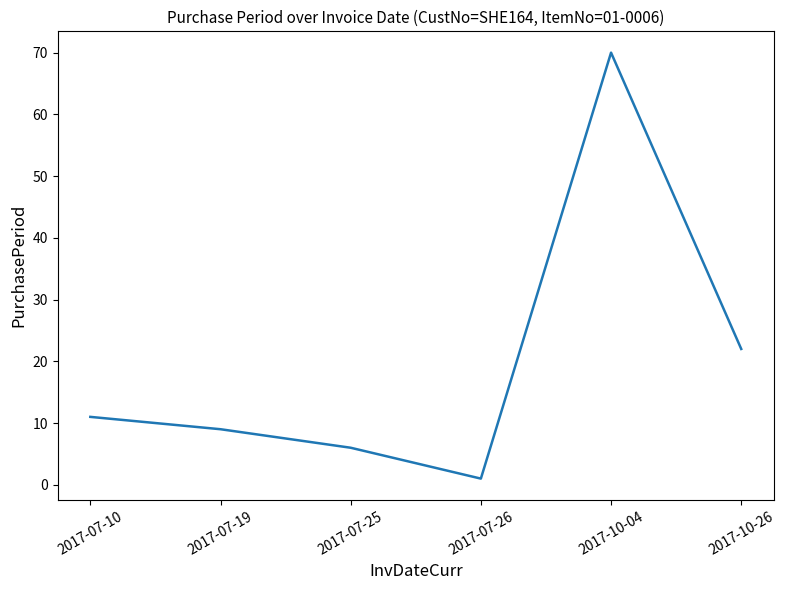

True or false: the data shows 35 at 2017-10-04.

False